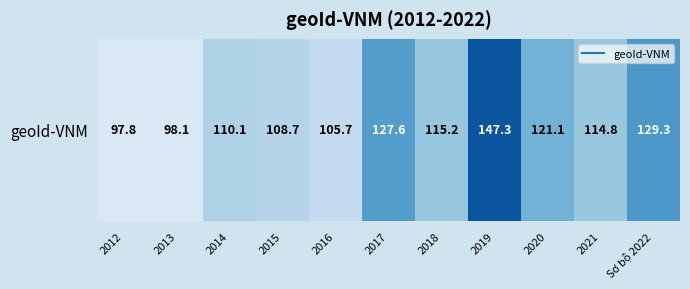

How many data points are above 114?

6